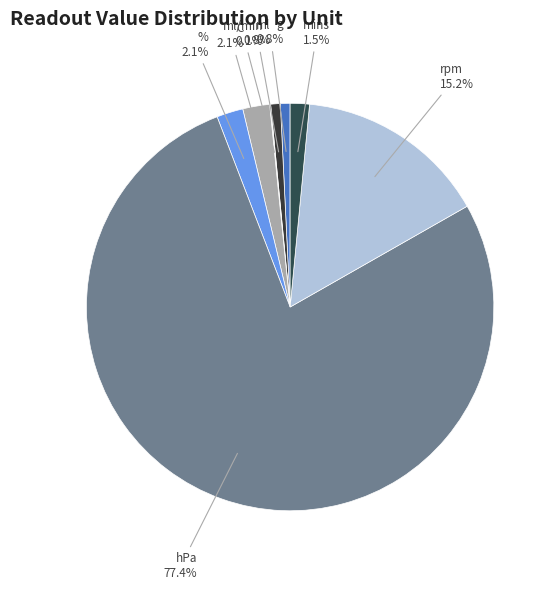

What percentage is the rpm slice, to the nearest percent?

15%